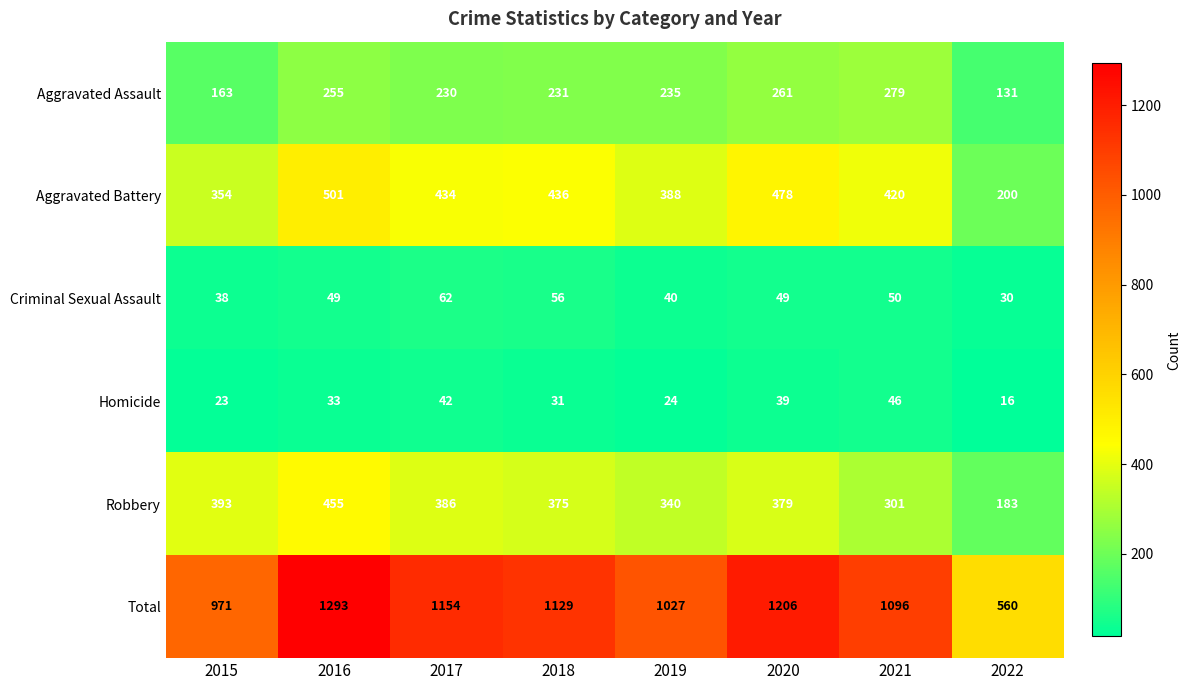

What value does the Aggravated Assault series have at 2018?

231